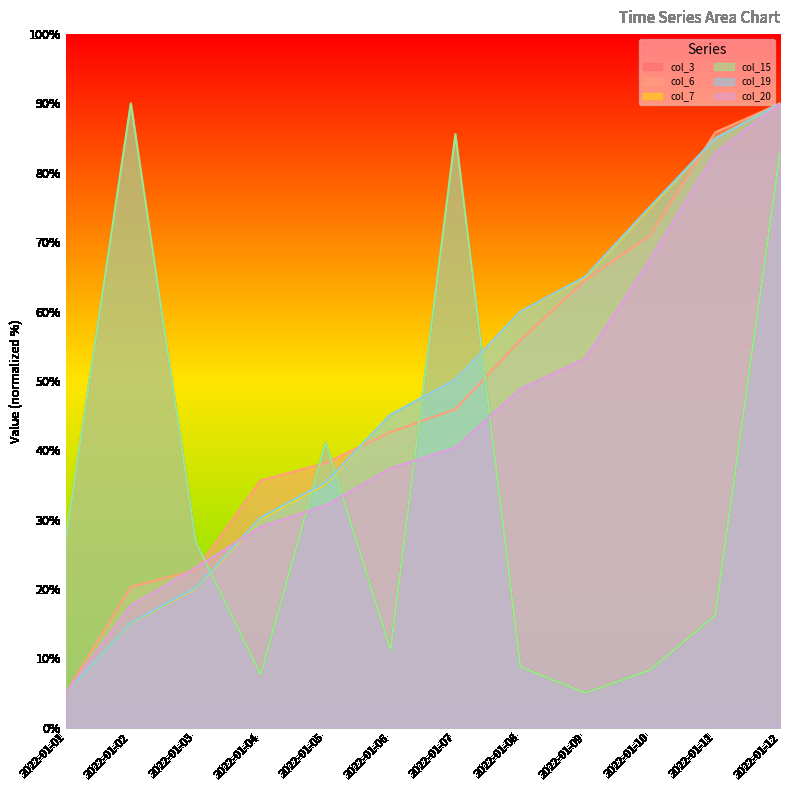

At which label does col_19 reach its peak?

2022-01-12